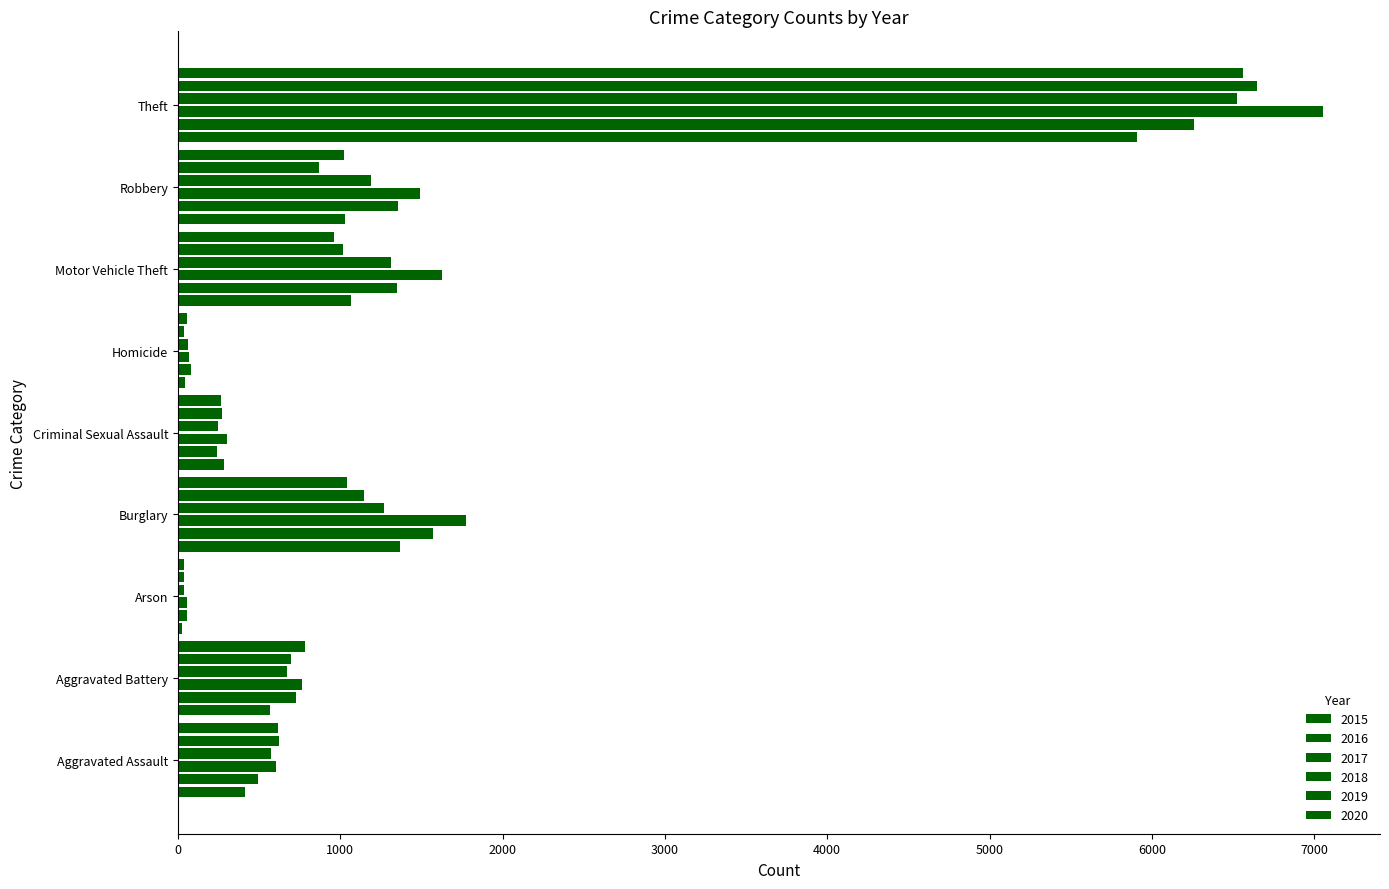

At how many categories does at least one series exceed 3287?

1